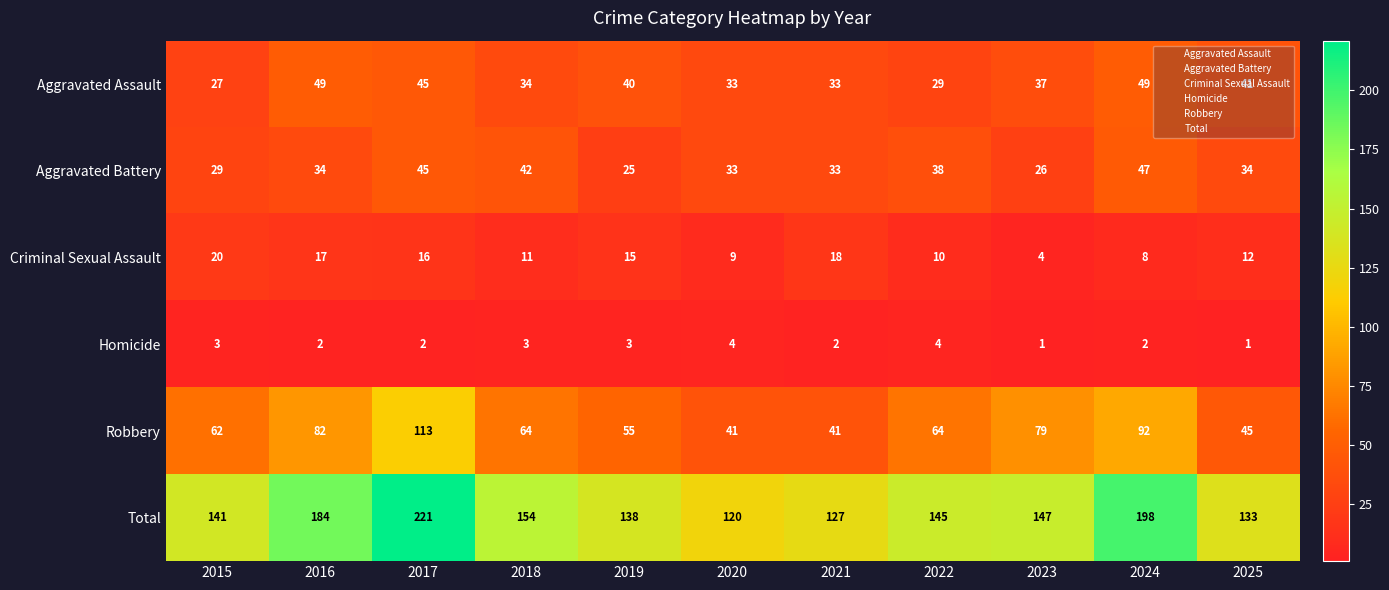

What is the difference between the highest and lowest values at 2020?

116